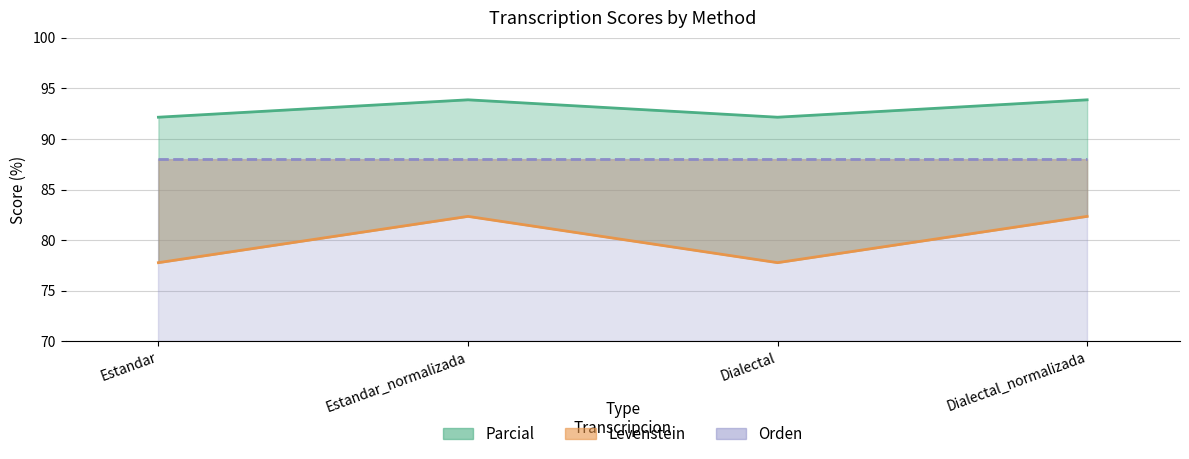

Which series changed the most between Dialectal and Dialectal_normalizada?

Parcial